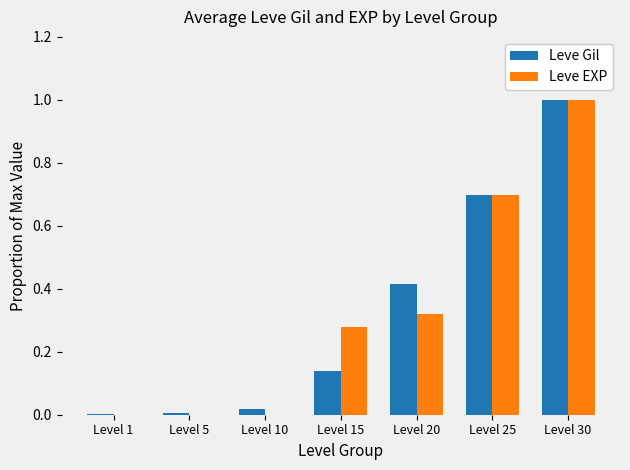

What is the sum of the Leve Gil values at Level 20 and Level 15?

0.6